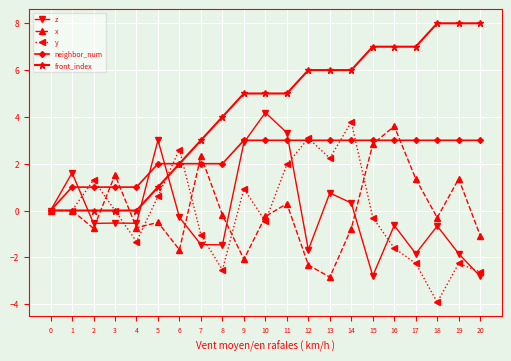

What are all the series names shown in the legend?

z, x, y, neighbor_num, front_index